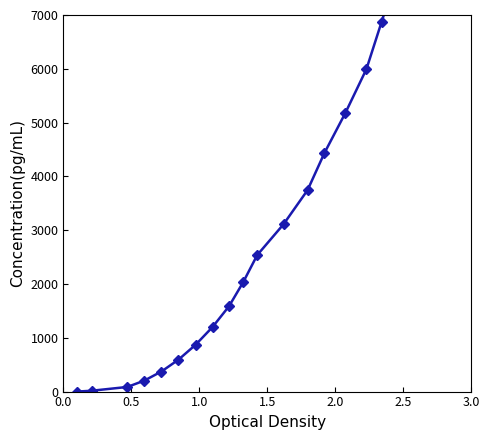

The value at 10 is 796.9. True or false?

False